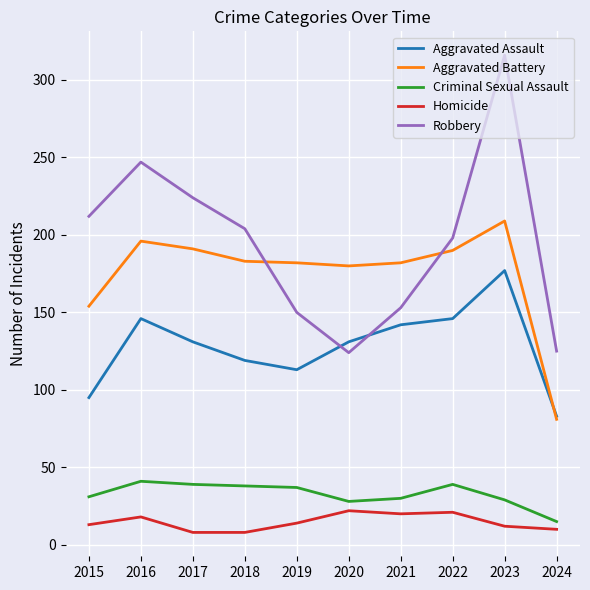

List the series in order of their peak value, lowest first.

Homicide, Criminal Sexual Assault, Aggravated Assault, Aggravated Battery, Robbery